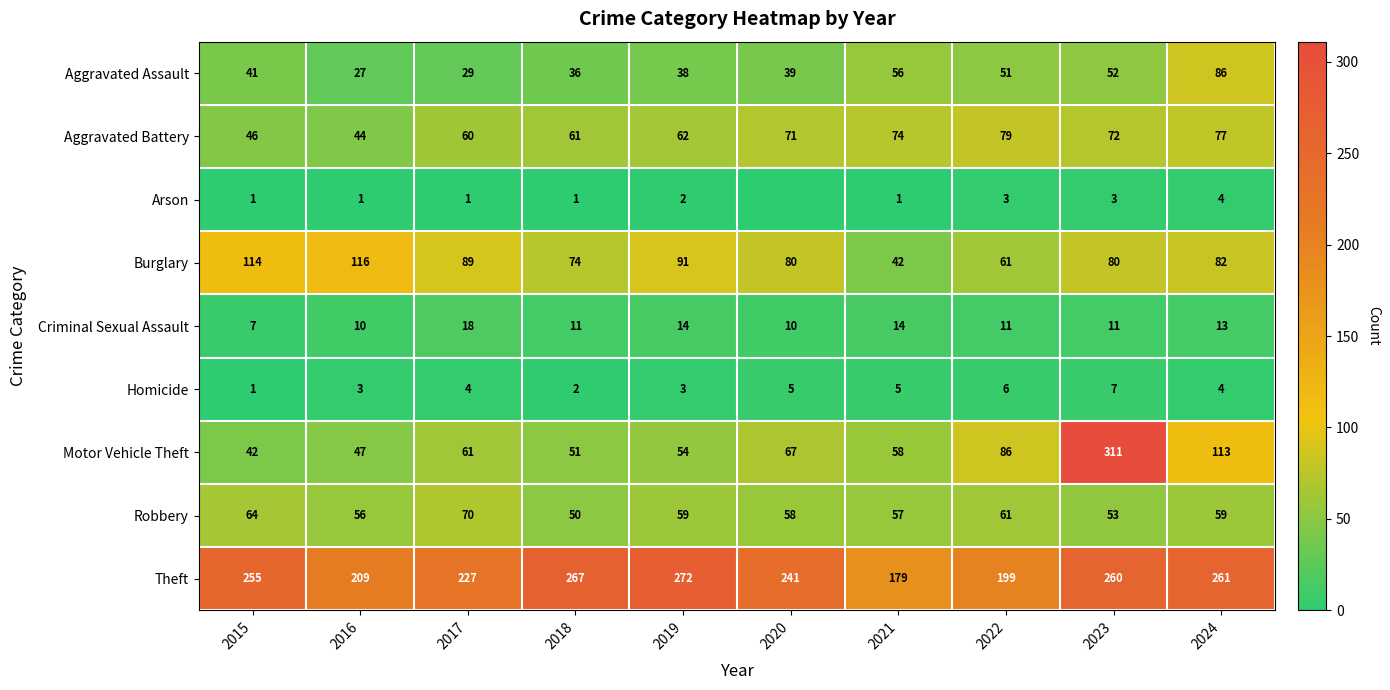

What is the difference between the highest and lowest values at 2021?

178